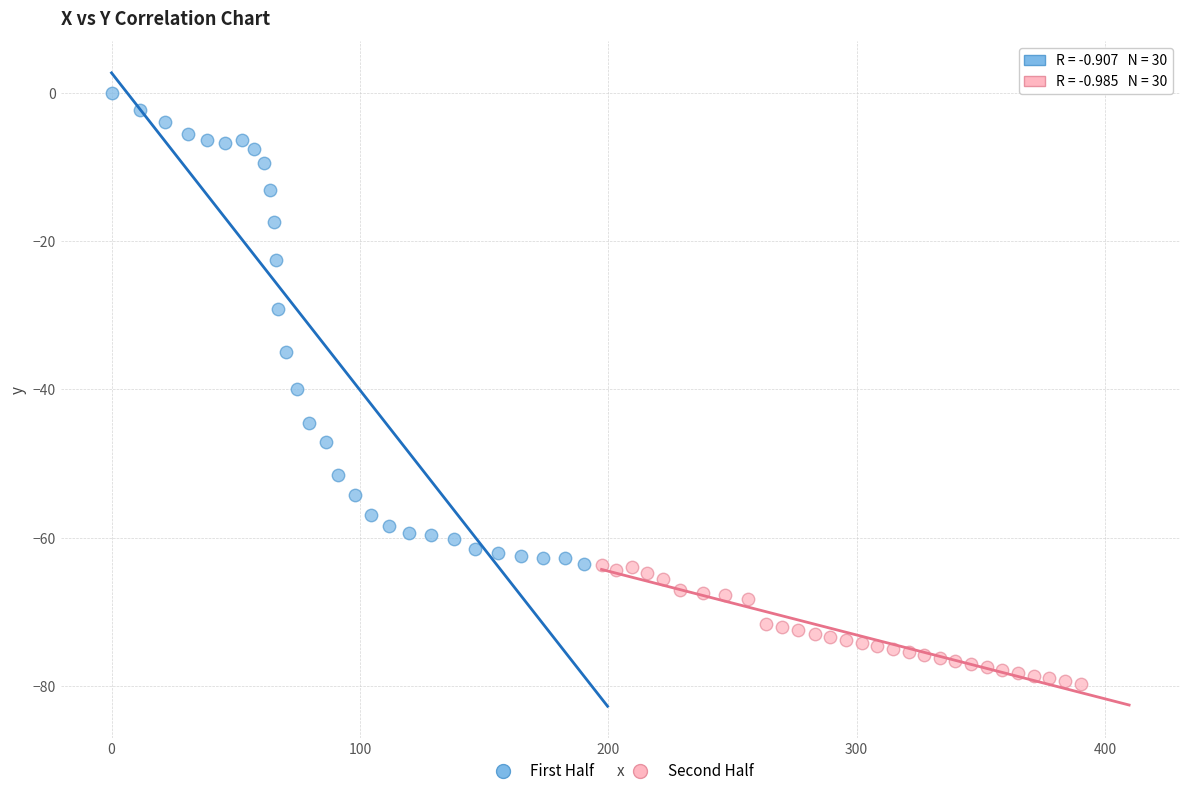

Which series has the largest Y range (max minus min)?

First Half